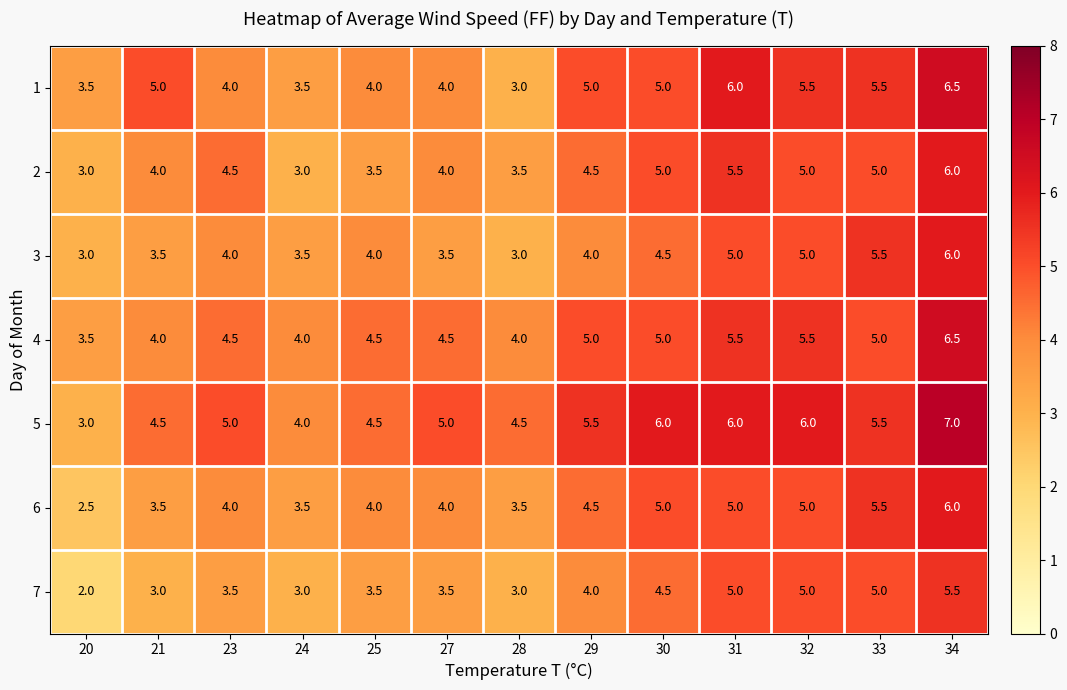

What value does the 5 series have at 30?

6.0